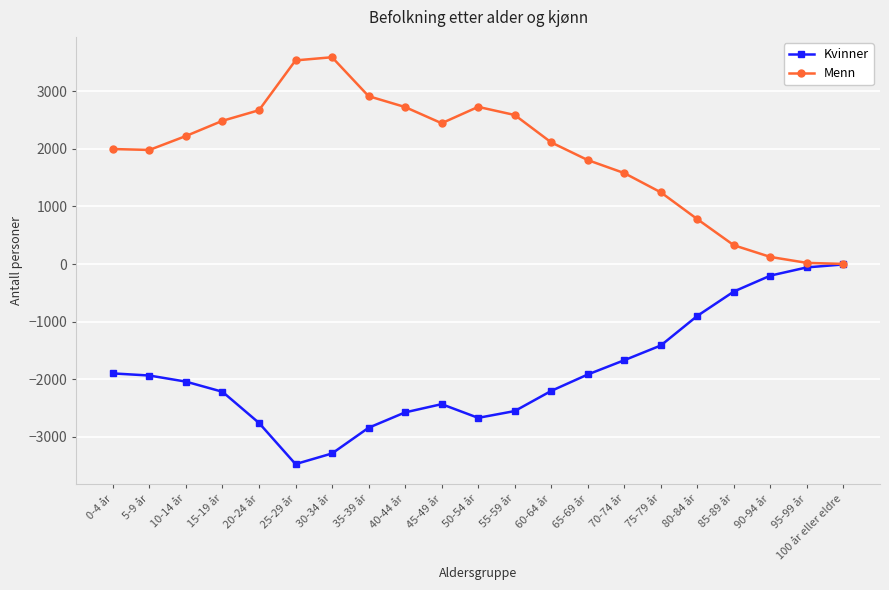

What is the sum of all Menn values?

39880